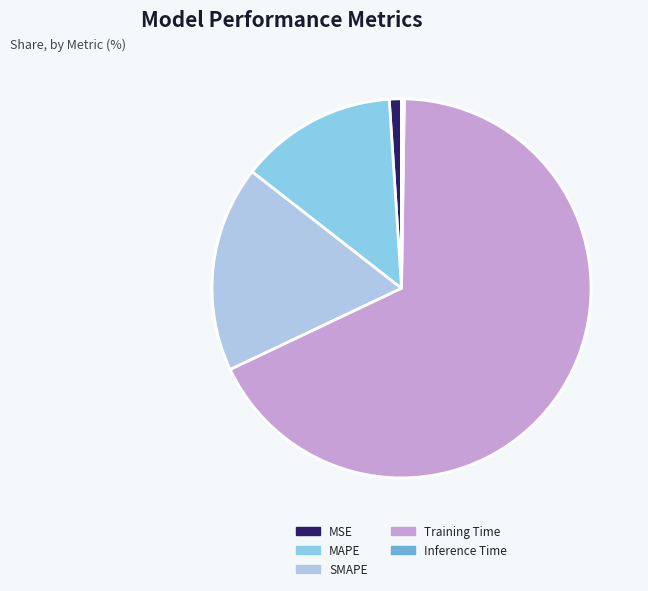

The MSE slice represents 12% of the pie. True or false?

False